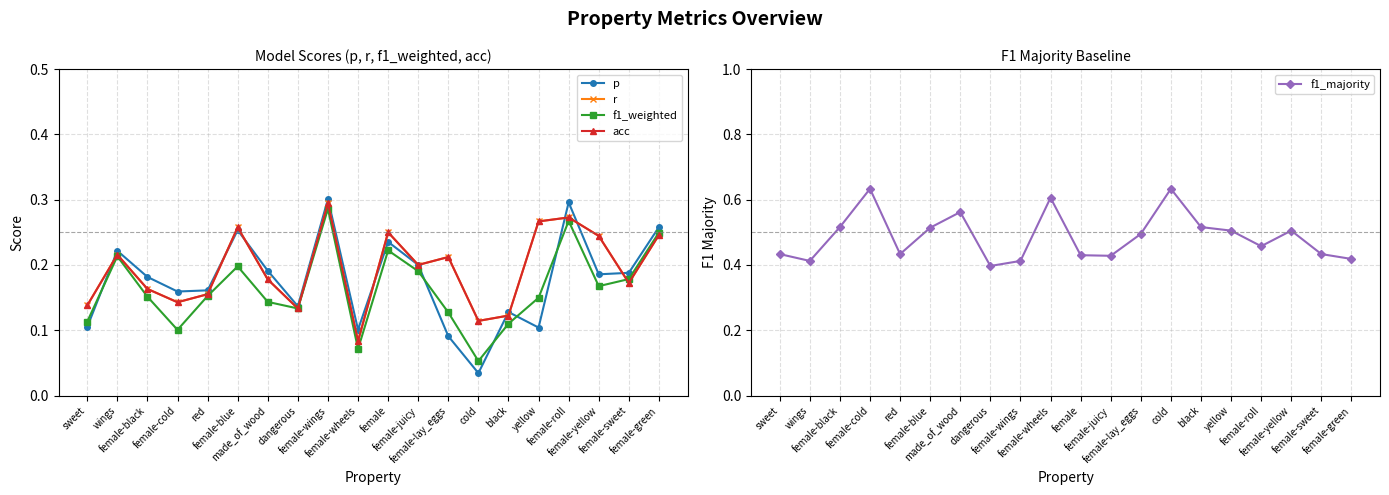

True or false: p has more than 2 interior local peaks.

True